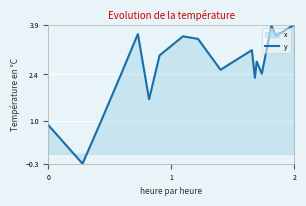

How many negative values are there?

1